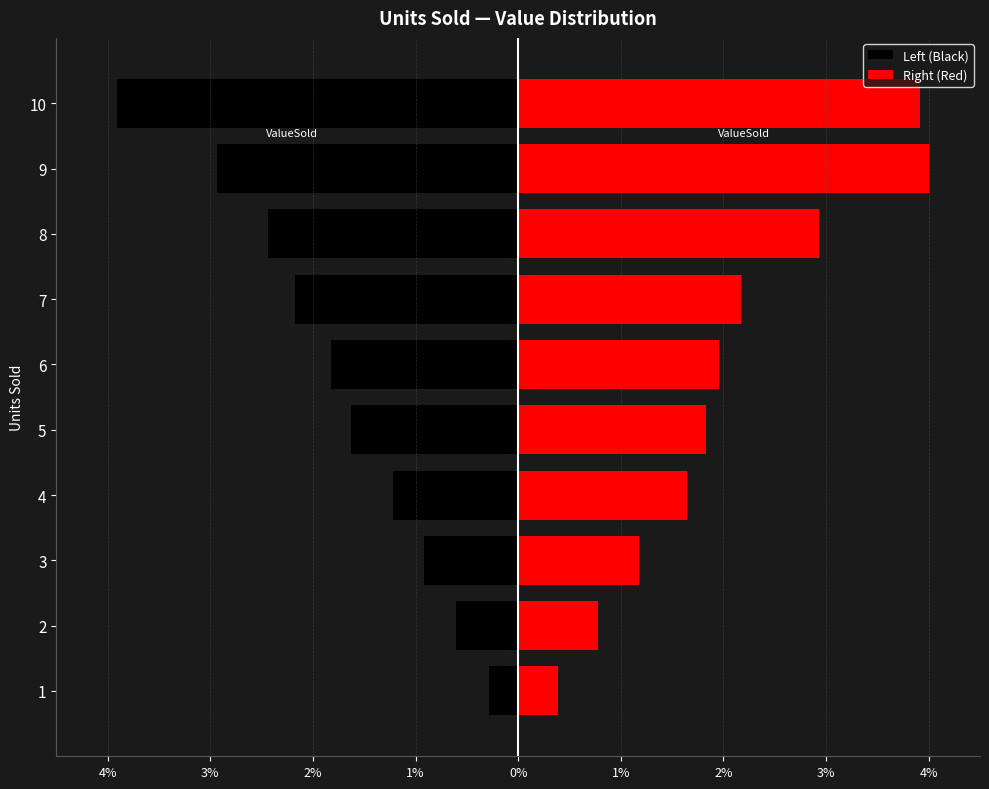

The value of Left (Black) at 4 is -1.2. True or false?

True